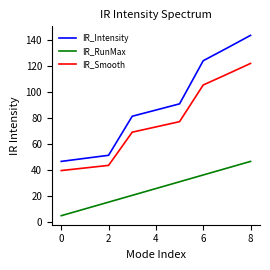

Which series has the largest range (max minus min)?

IR_Intensity